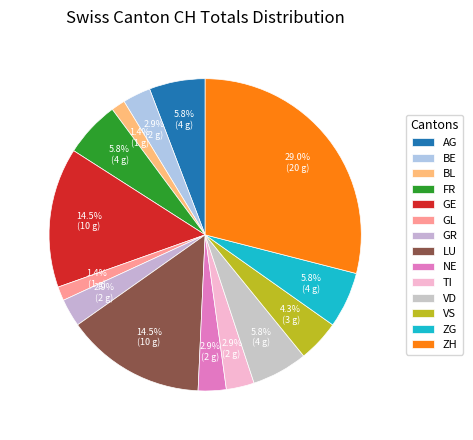

Count the number of slices in the pie.

14